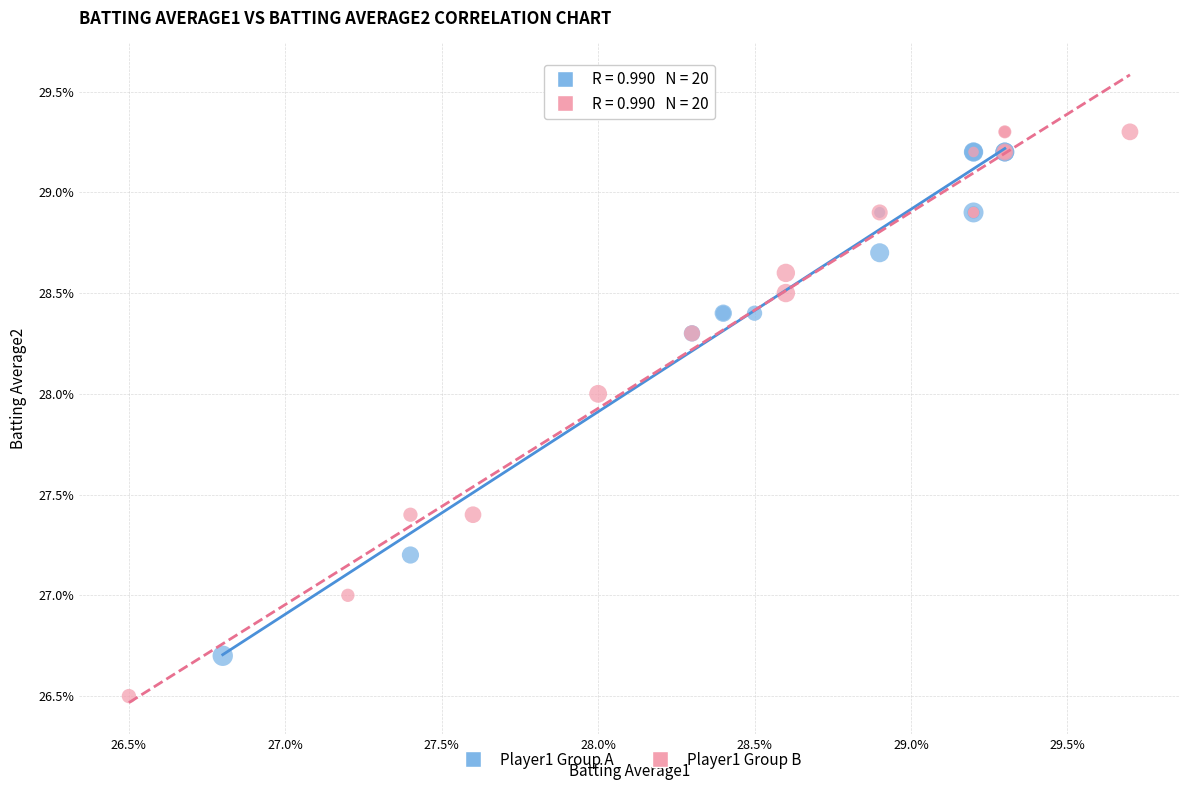

Which series contains the lowest Y value?

Player1 Group B